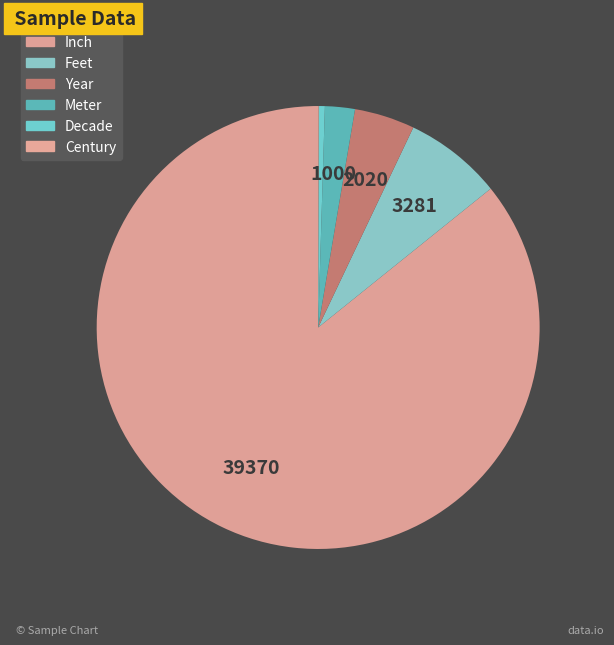

To the nearest percent, what is the difference between the largest and smallest slice percentages?

86%